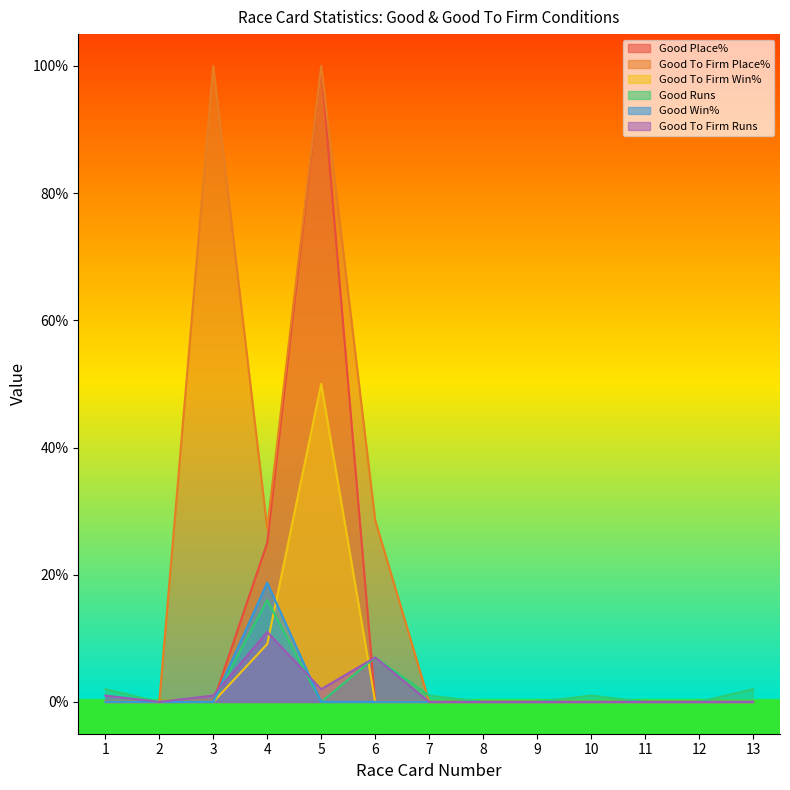

Which has a higher value, 13 or 12?

13